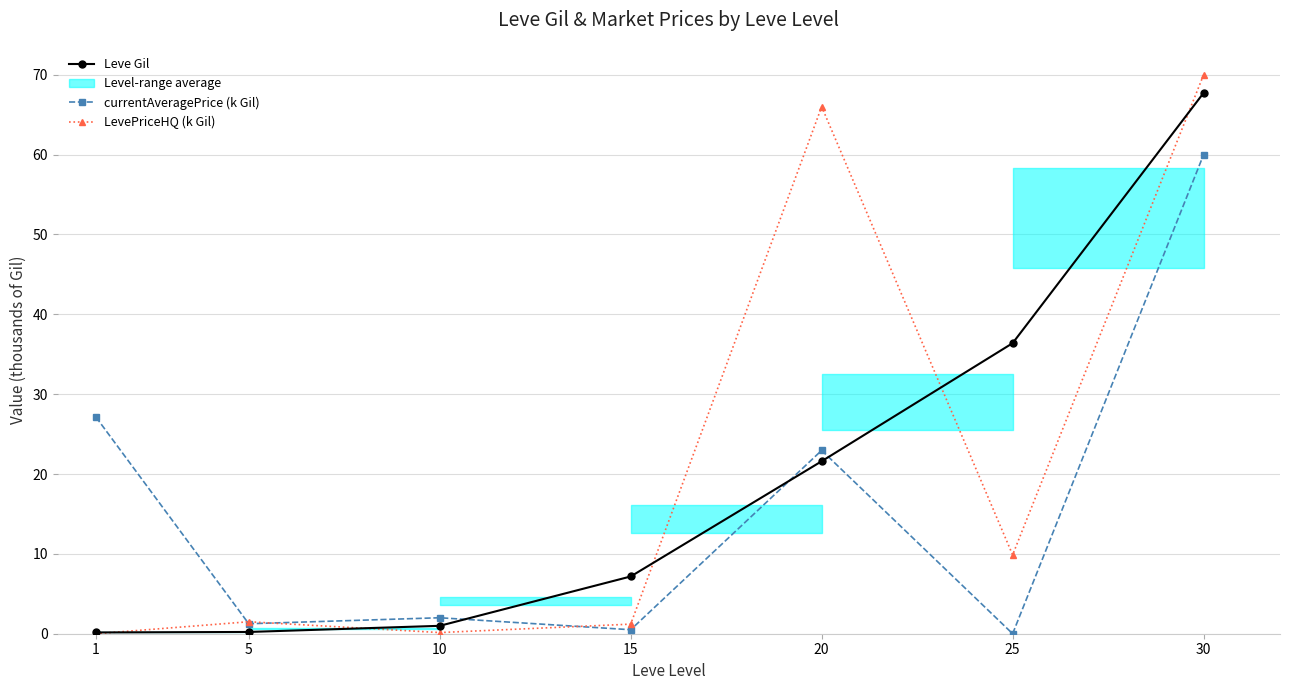

Where is the first local maximum for currentAveragePrice (k Gil)?

10